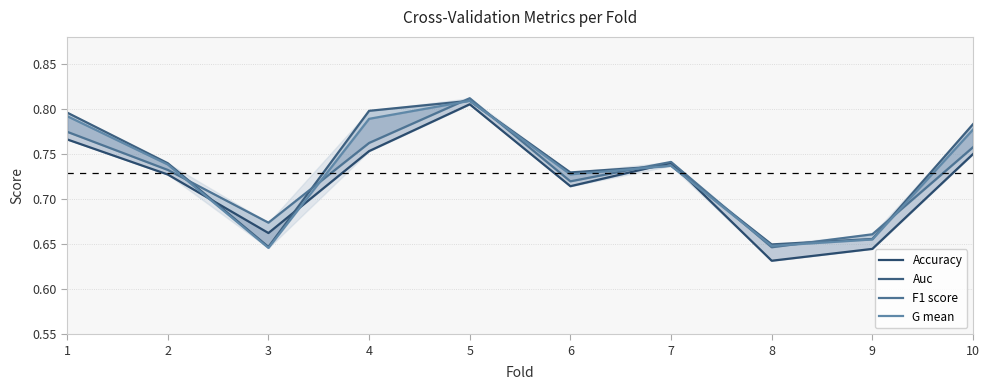

At which category is the sum across all series the highest?

5